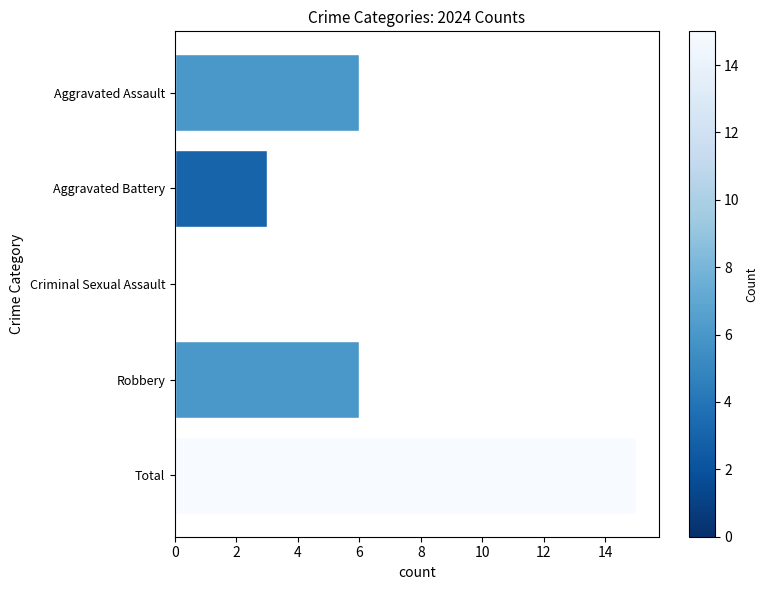

Is it true that the value at Aggravated Assault is 2?

False